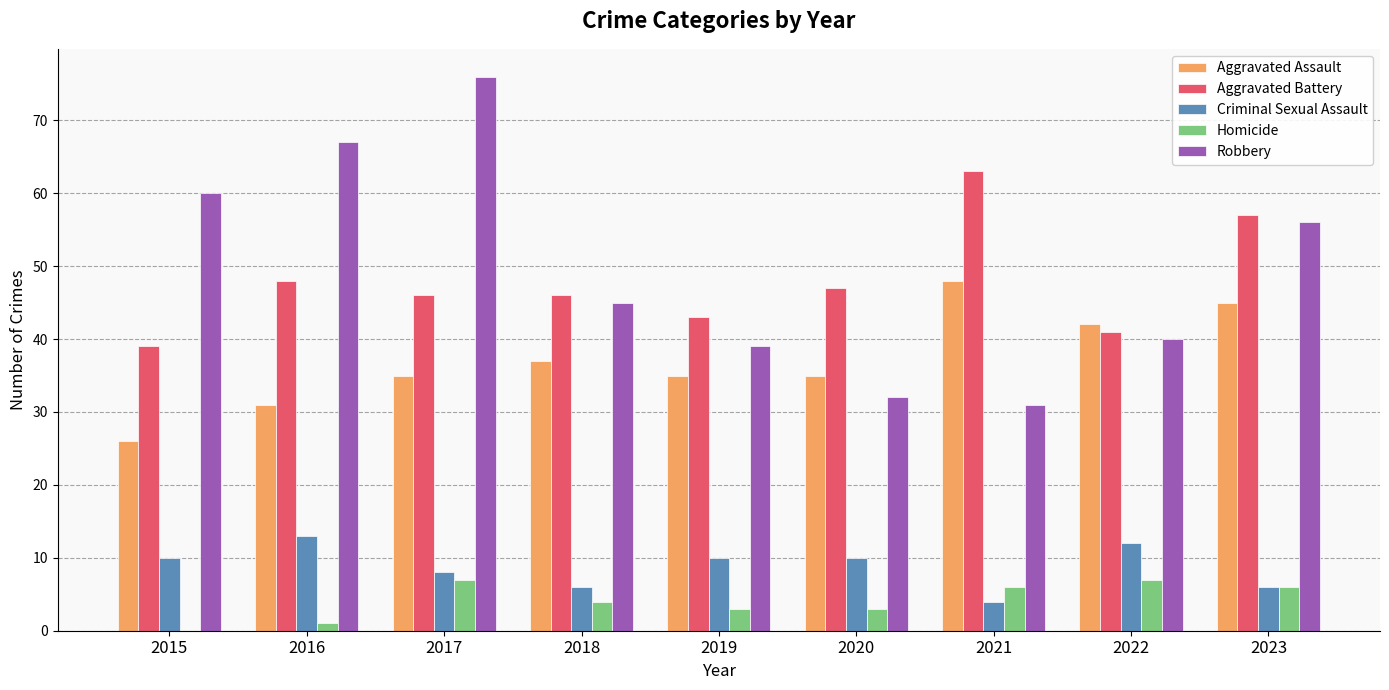

Reading left to right, list all the values displayed in this chart.

Aggravated Assault: 26	31	35	37	35	35	48	42	45
Aggravated Battery: 39	48	46	46	43	47	63	41	57
Criminal Sexual Assault: 10	13	8	6	10	10	4	12	6
Homicide: 0	1	7	4	3	3	6	7	6
Robbery: 60	67	76	45	39	32	31	40	56